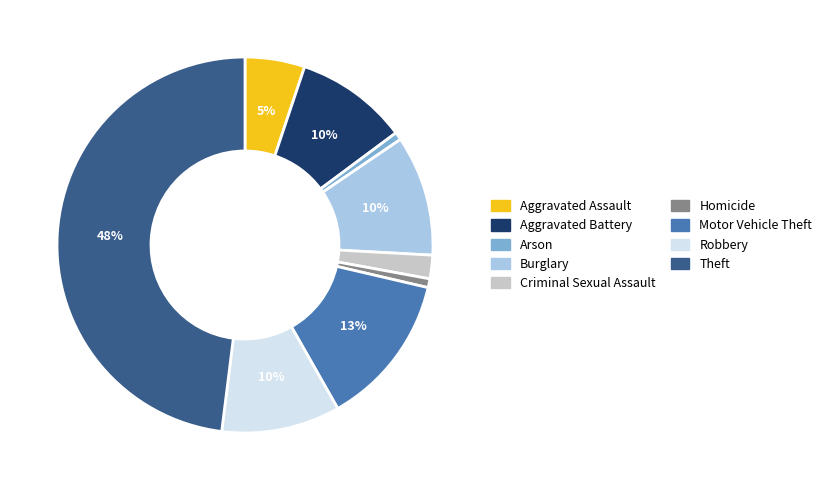

To the nearest percent, what is the combined percentage of Criminal Sexual Assault and Arson?

3%